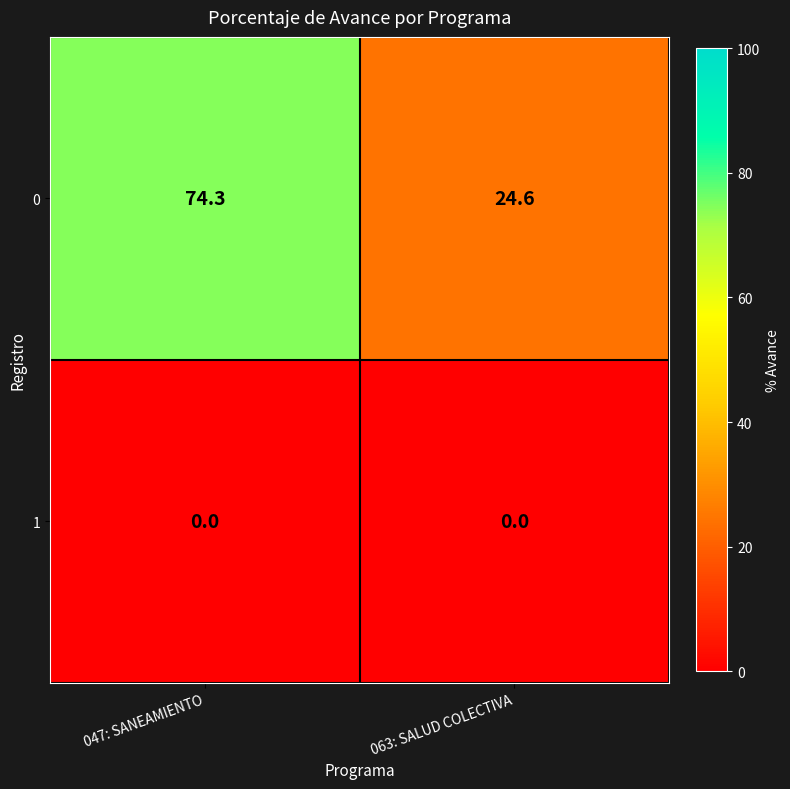

What is the difference between the highest and lowest values at 063: SALUD COLECTIVA?

24.6